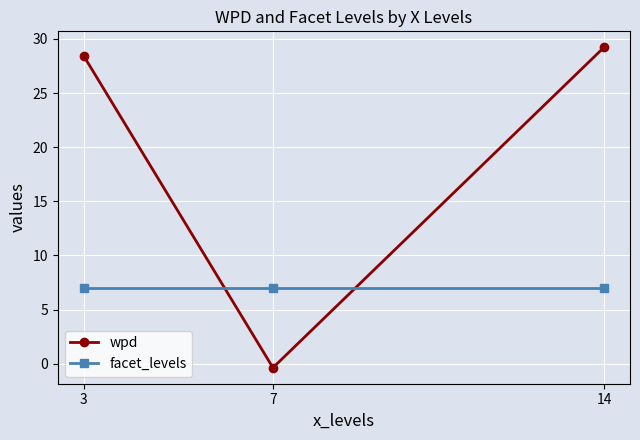

Rank the categories by wpd value from lowest to highest.

7, 3, 14